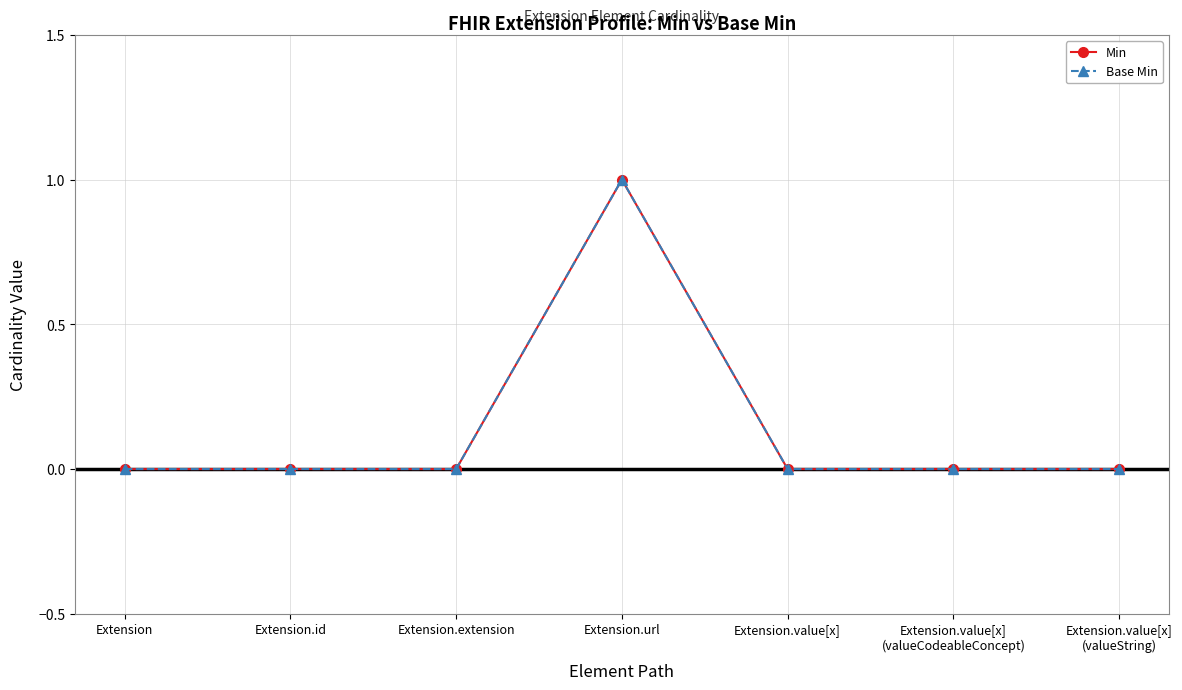

At which category is the sum across all series the highest?

Extension.url